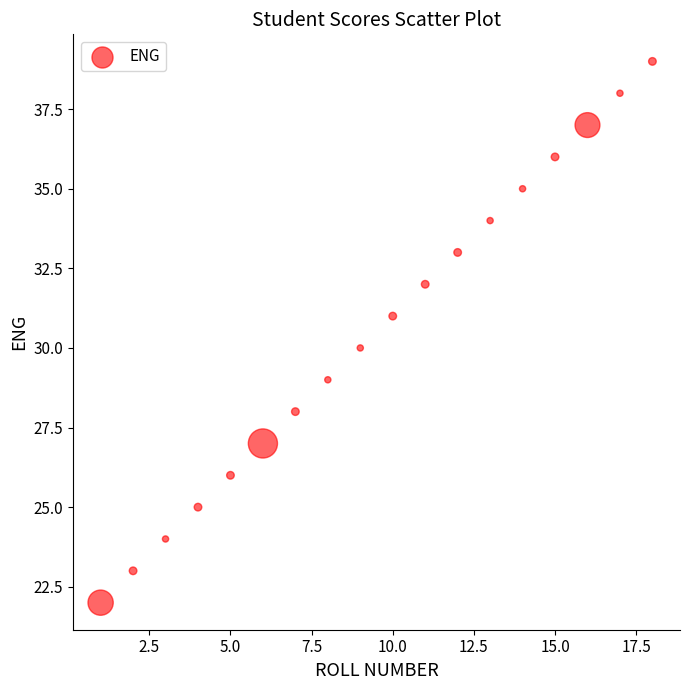

What is the range of X values (max minus min)?

17